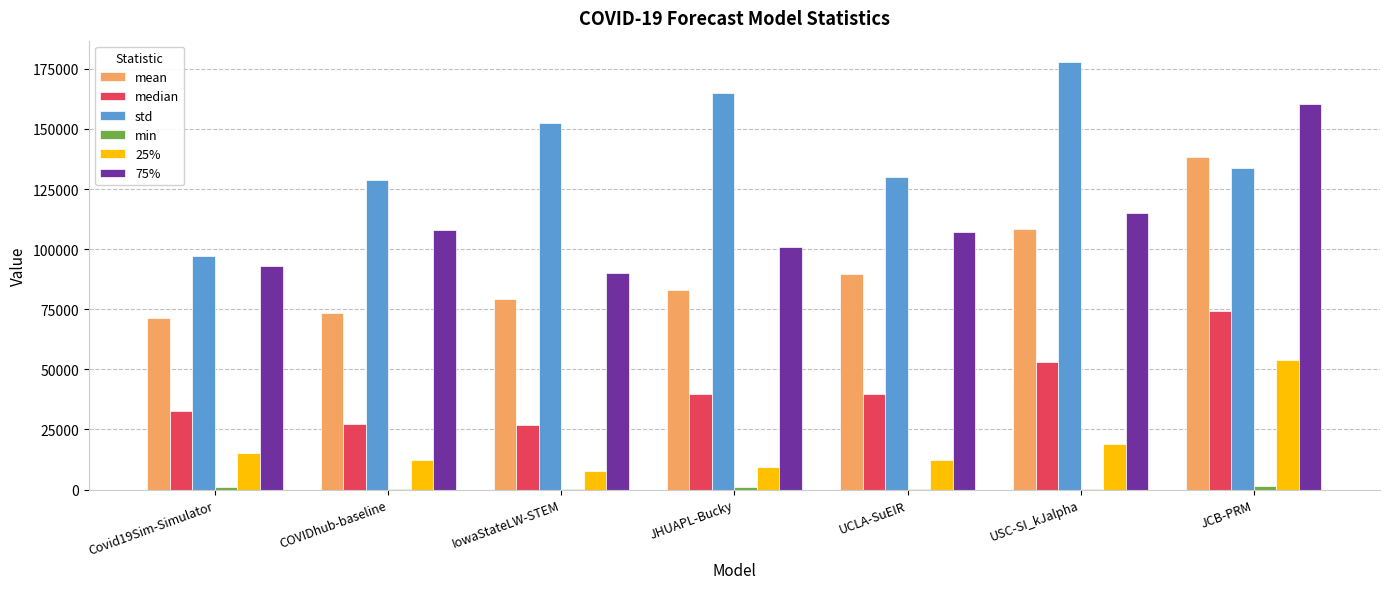

Between Covid19Sim-Simulator and USC-SI_kJalpha, which series saw the biggest shift?

std